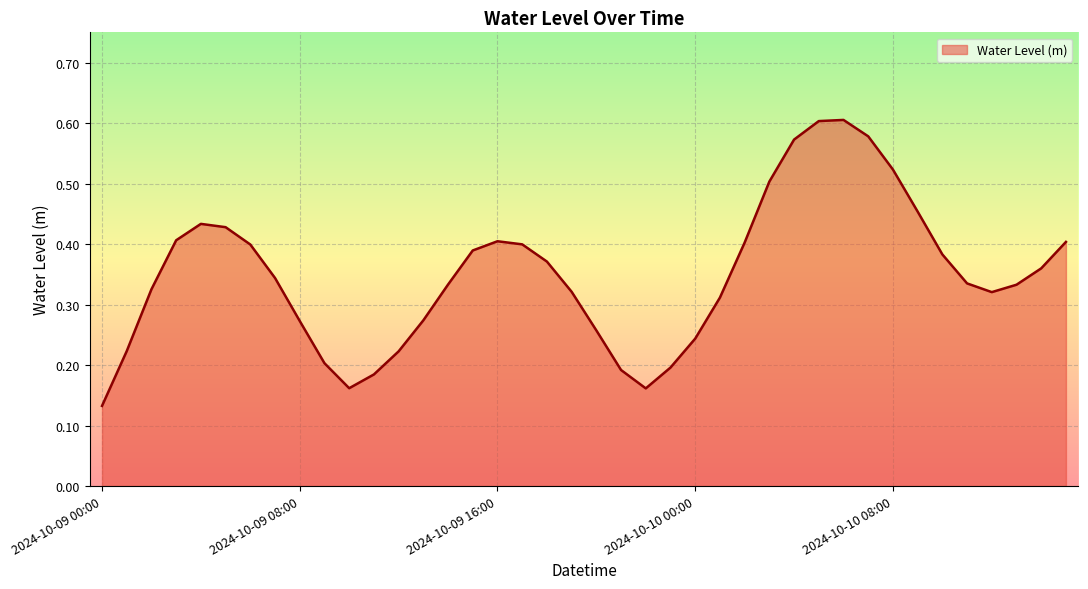

List the labels in order of value, largest first.

2024-10-10 06:00, 2024-10-10 05:00, 2024-10-10 07:00, 2024-10-10 04:00, 2024-10-10 08:00, 2024-10-10 03:00, 2024-10-10 09:00, 2024-10-09 04:00, 2024-10-09 05:00, 2024-10-09 03:00, 2024-10-09 16:00, 2024-10-10 15:00, 2024-10-10 02:00, 2024-10-09 17:00, 2024-10-09 06:00, 2024-10-09 15:00, 2024-10-10 10:00, 2024-10-09 18:00, 2024-10-10 14:00, 2024-10-09 07:00, 2024-10-10 11:00, 2024-10-09 14:00, 2024-10-10 13:00, 2024-10-09 02:00, 2024-10-09 19:00, 2024-10-10 12:00, 2024-10-10 01:00, 2024-10-09 13:00, 2024-10-09 08:00, 2024-10-09 20:00, 2024-10-10 00:00, 2024-10-09 01:00, 2024-10-09 12:00, 2024-10-09 09:00, 2024-10-09 23:00, 2024-10-09 21:00, 2024-10-09 11:00, 2024-10-09 10:00, 2024-10-09 22:00, 2024-10-09 00:00